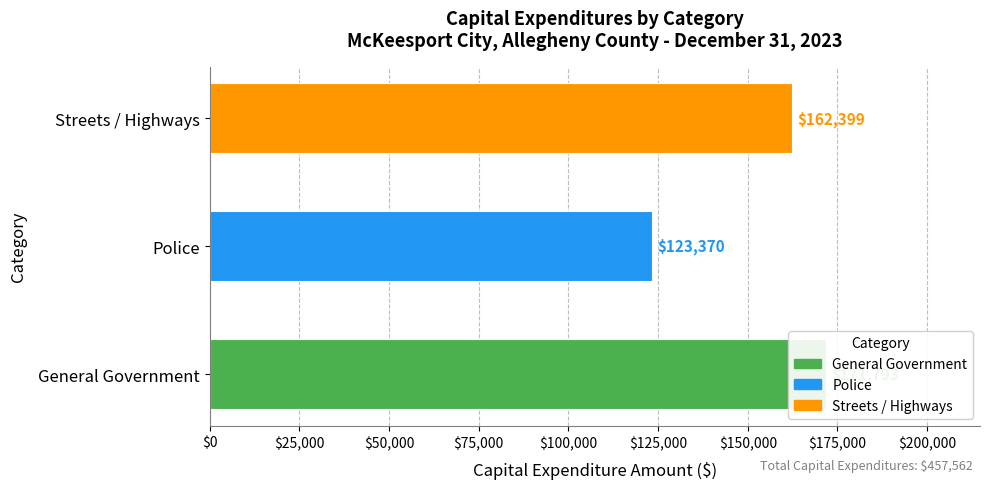

What is the difference between the maximum and minimum values?

48423